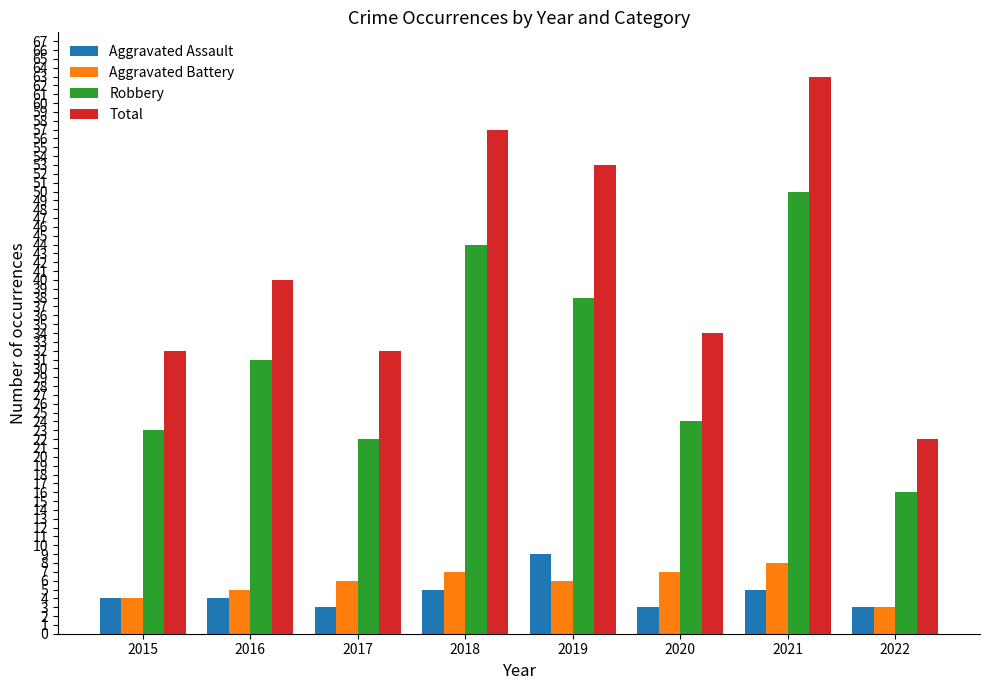

Reading left to right, list all the values displayed in this chart.

Aggravated Assault: 2015=4	2016=4	2017=3	2018=5	2019=9	2020=3	2021=5	2022=3
Aggravated Battery: 2015=4	2016=5	2017=6	2018=7	2019=6	2020=7	2021=8	2022=3
Robbery: 2015=23	2016=31	2017=22	2018=44	2019=38	2020=24	2021=50	2022=16
Total: 2015=32	2016=40	2017=32	2018=57	2019=53	2020=34	2021=63	2022=22